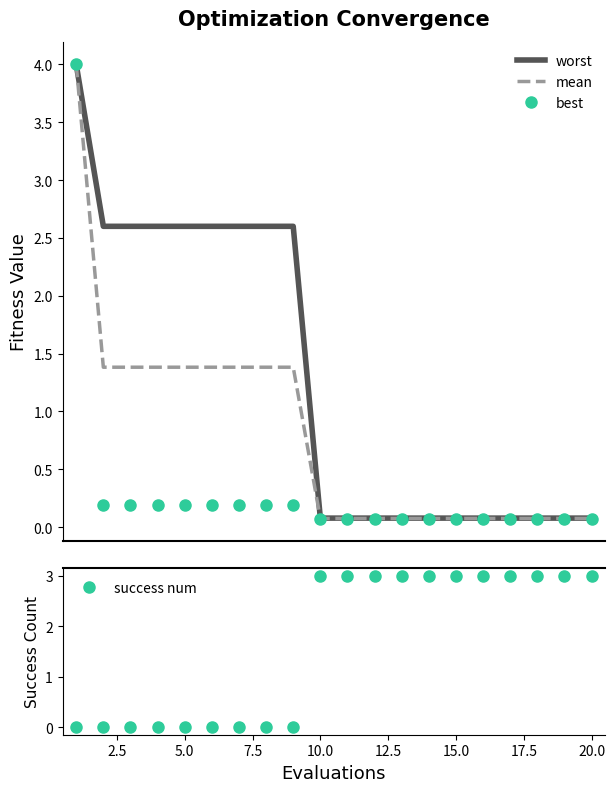

The value of success num at 5.0 is 1. True or false?

False